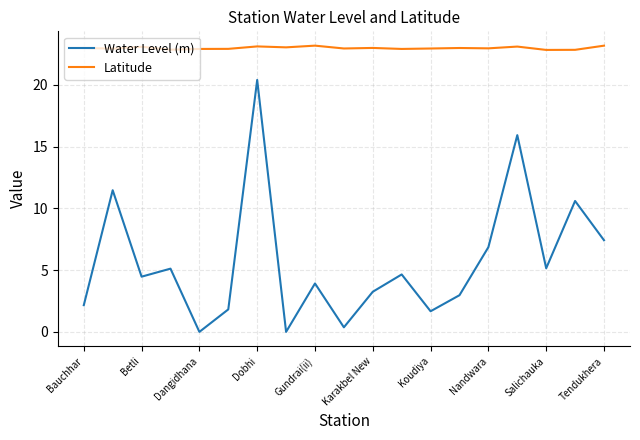

What is the maximum value for Latitude?

23.2